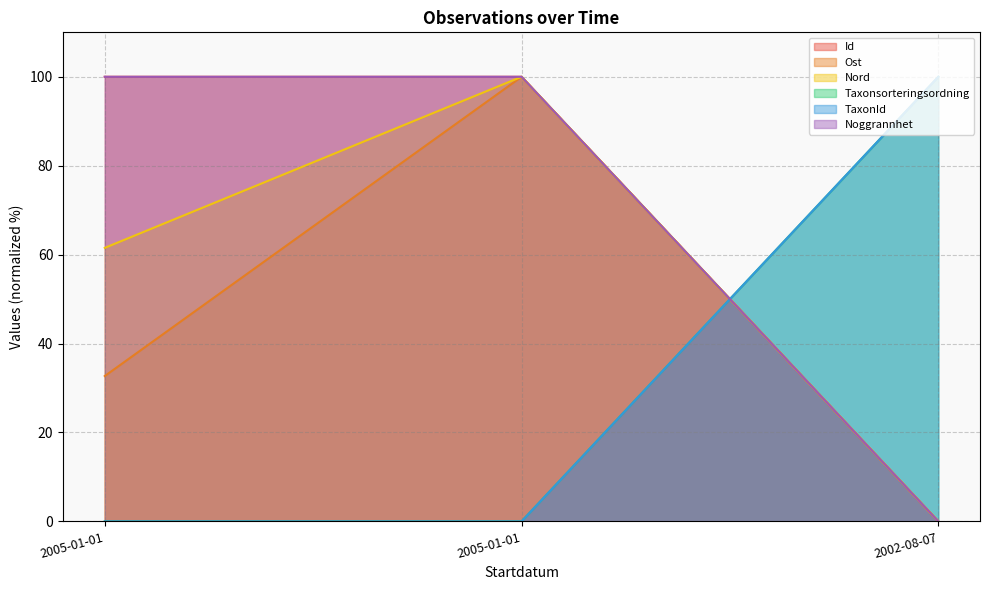

List the labels in order of Taxonsorteringsordning value, smallest first.

2005-01-01, 2005-01-01, 2002-08-07